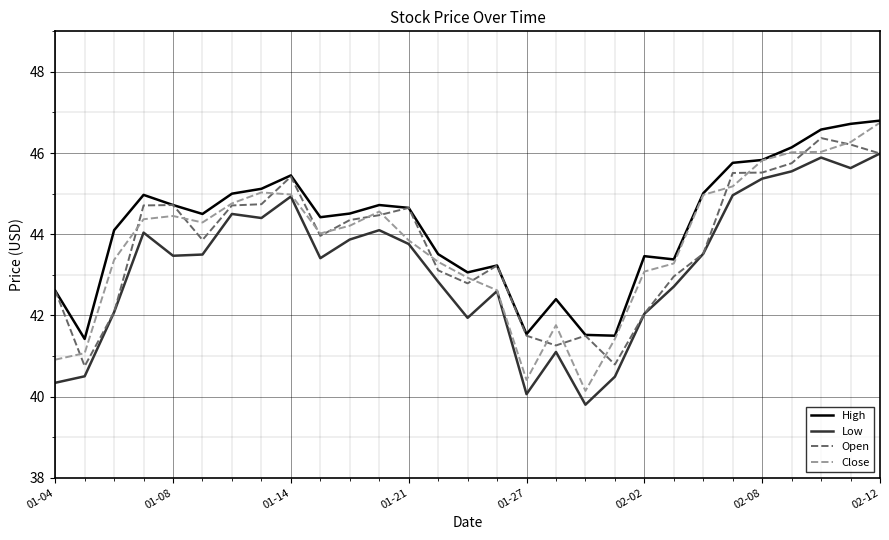

Which series has the largest total across all categories?

High